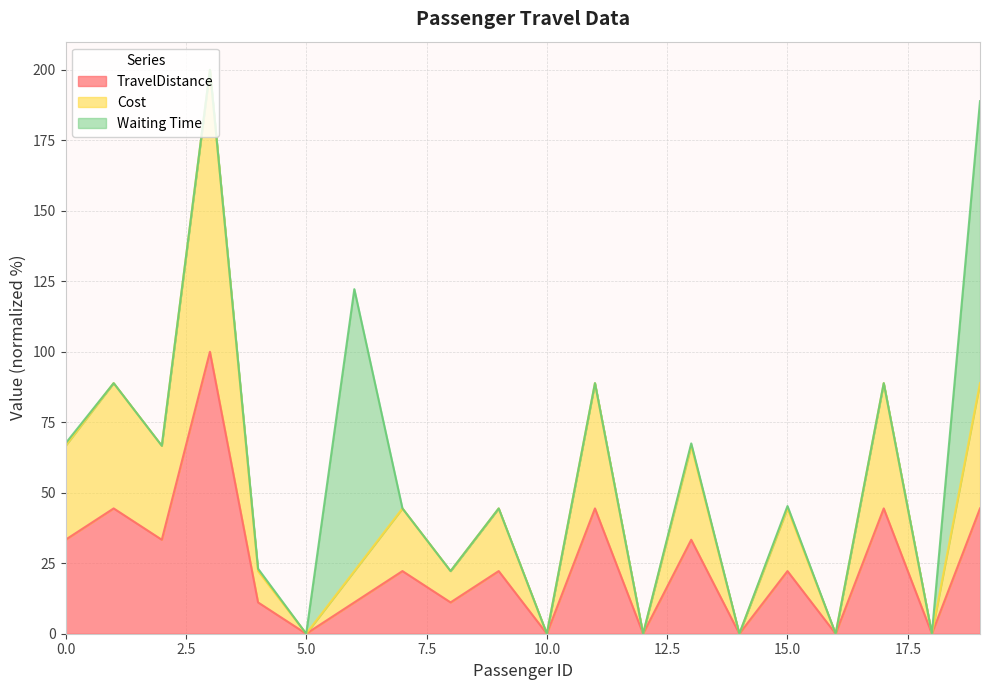

The TravelDistance series shows 44.4 at 17. True or false?

True